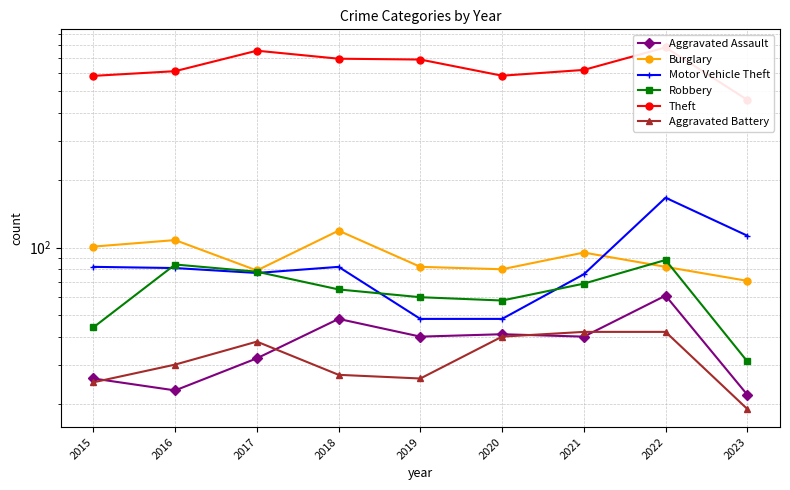

How many intersections are there between Burglary and Motor Vehicle Theft?

1